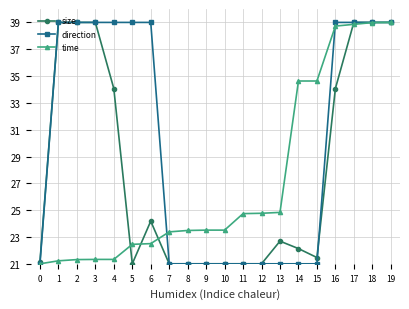

True or false: direction has a value of 21.0 at 12.

True